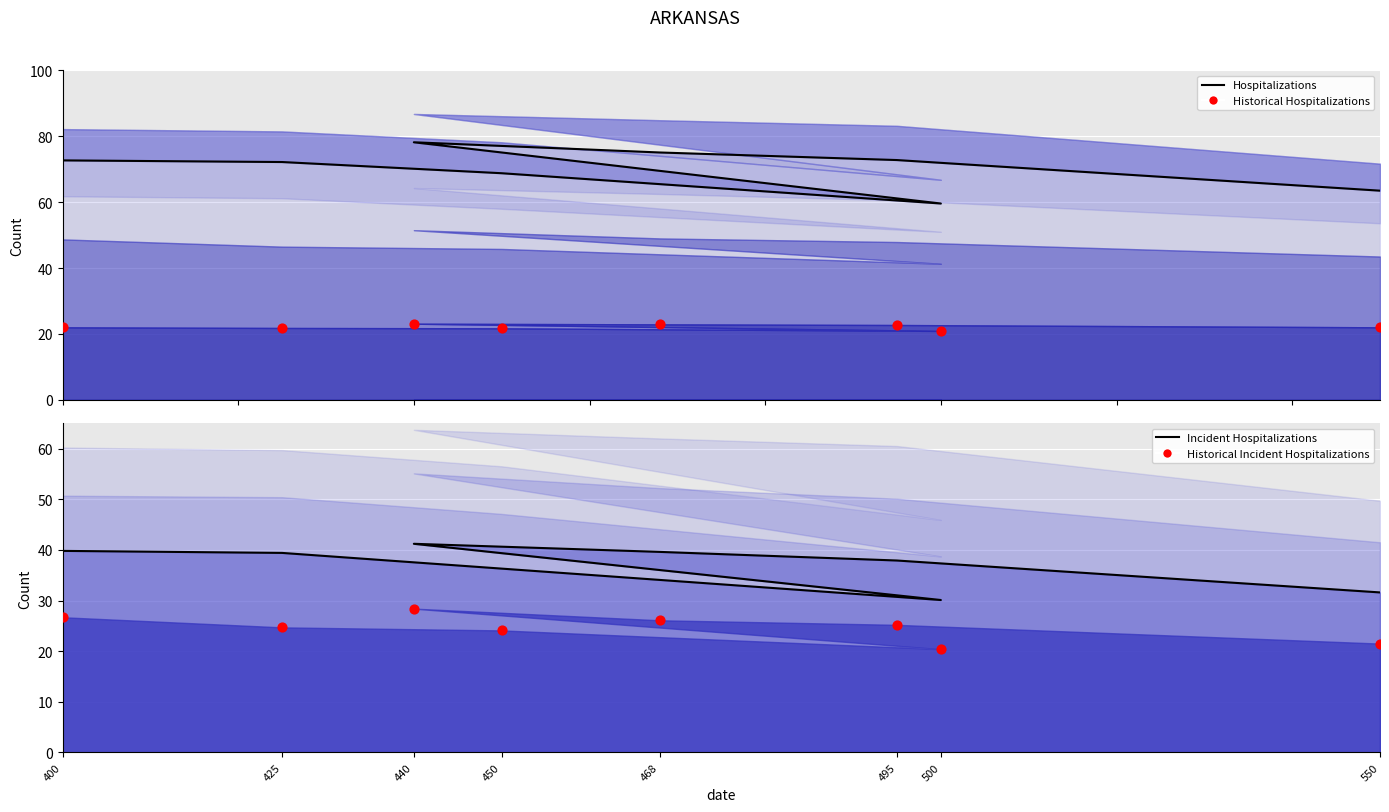

Which series reaches the maximum Y coordinate?

Hospitalizations